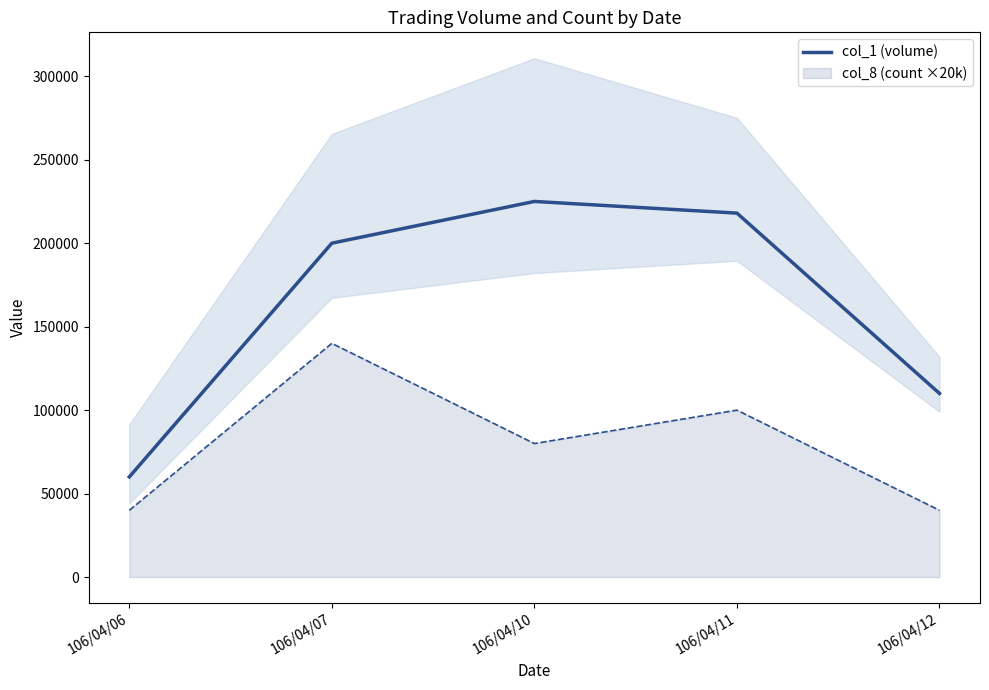

Count the col_8 (count ×20k) values in the range 40000 to 100000.

4